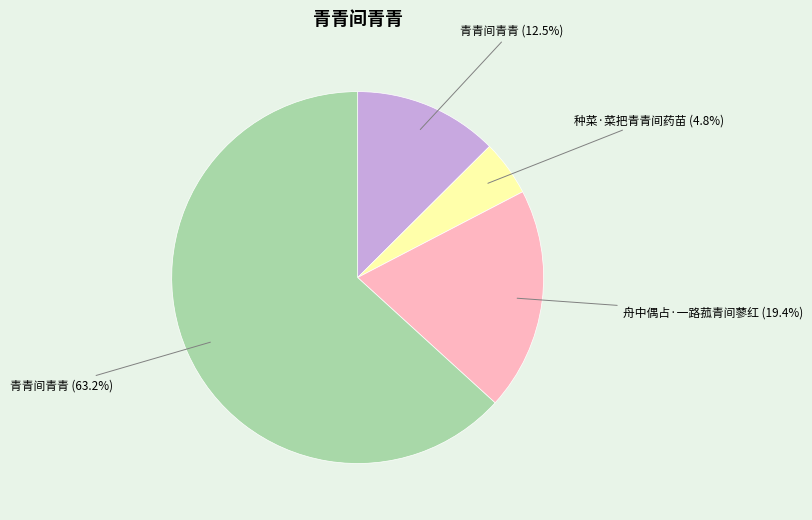

Is there any slice that represents more than half of the pie?

Yes